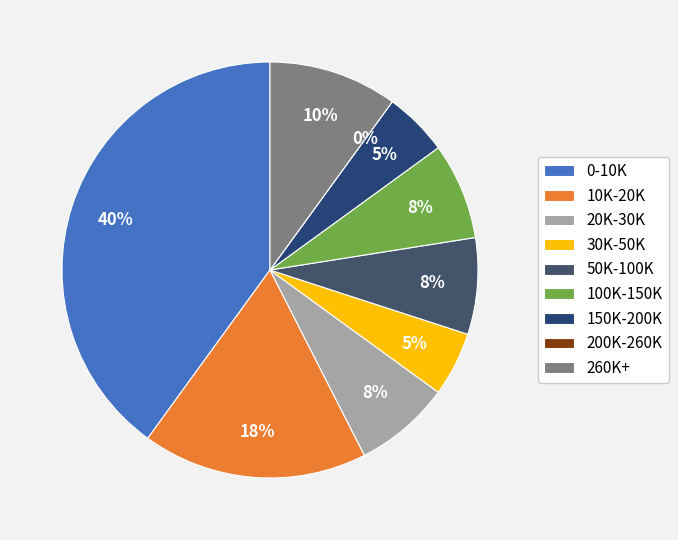

Does low_check=1, high_check=0 account for over 50% of the chart?

No